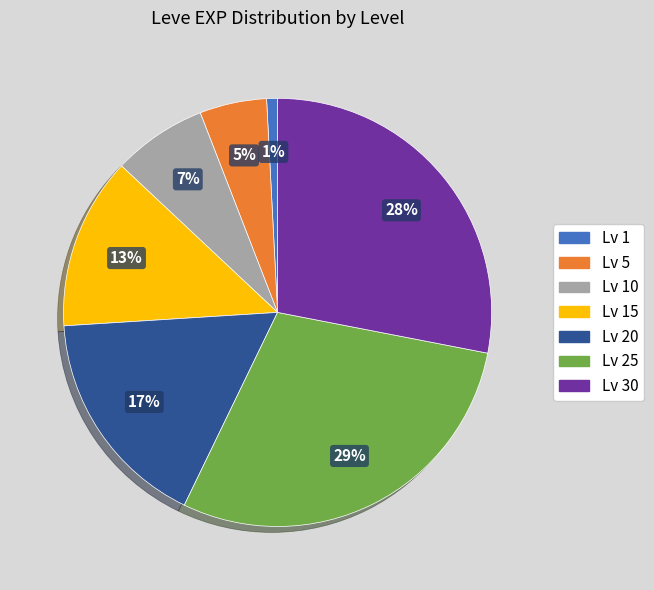

How many segments does this pie chart have?

7